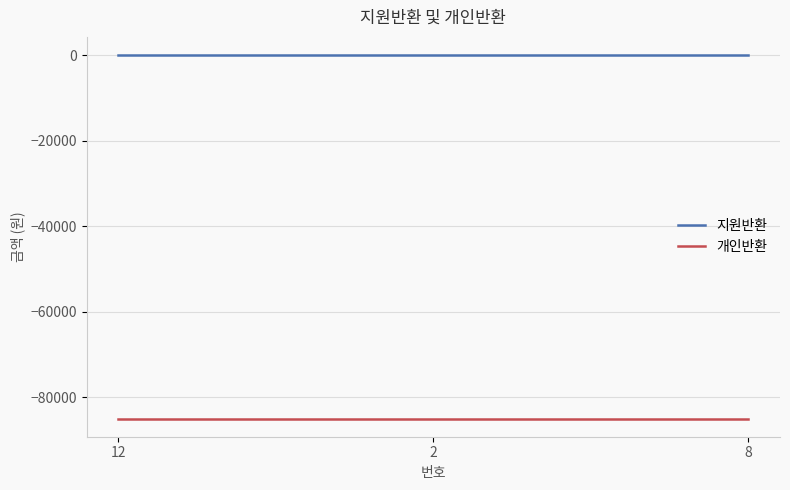

Is it true that 지원반환 equals 0 at 8?

True